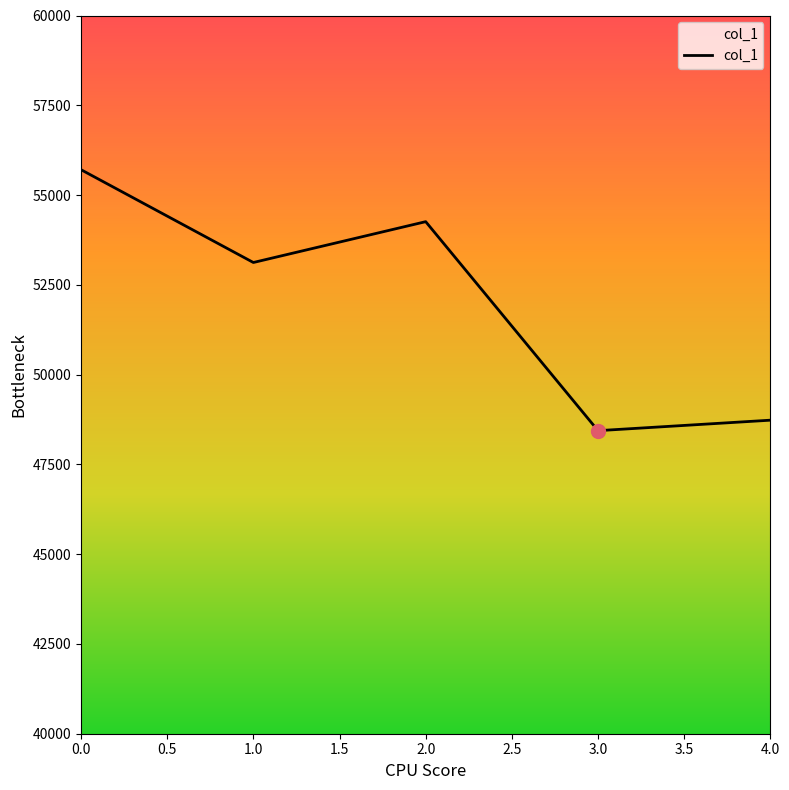

At which category does the data reach its first local peak?

2.0